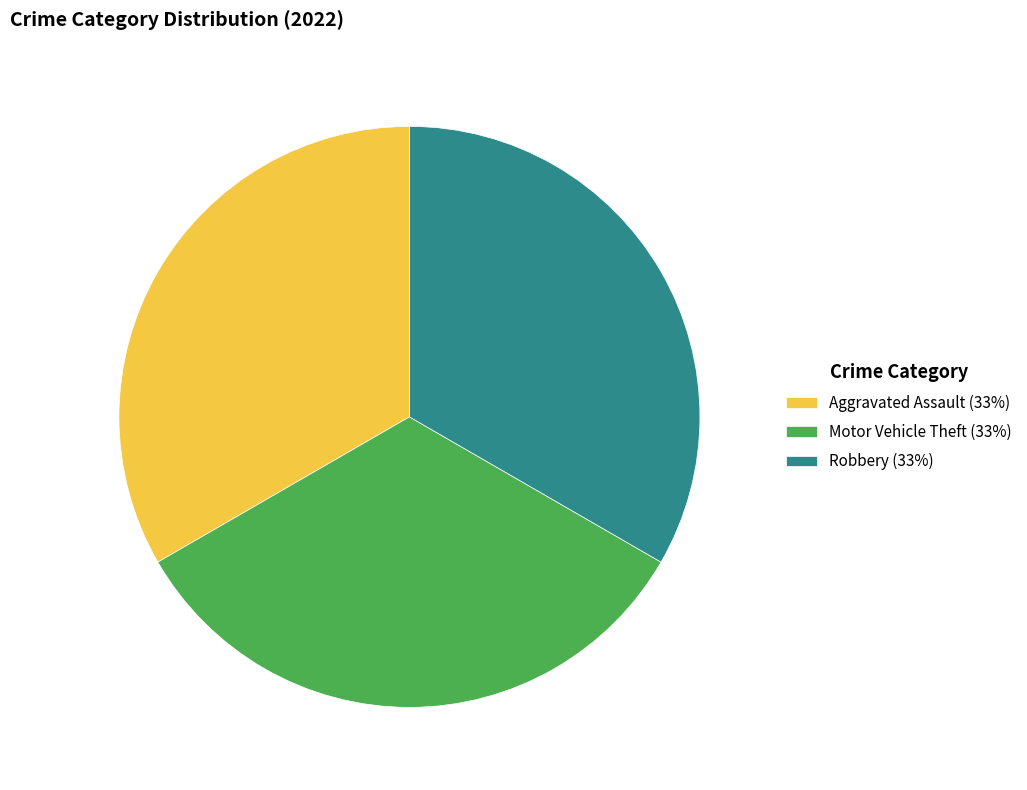

Combined, do Robbery (33%) and Aggravated Assault (33%) account for over 50%?

Yes